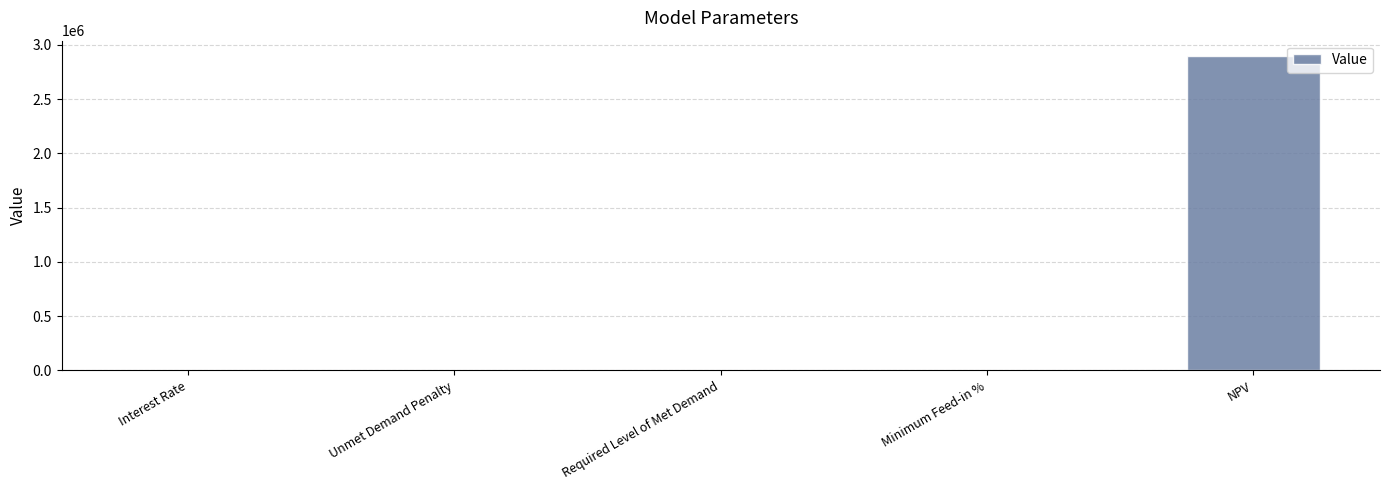

What is the sum of the values at Unmet Demand Penalty and Interest Rate?

0.1